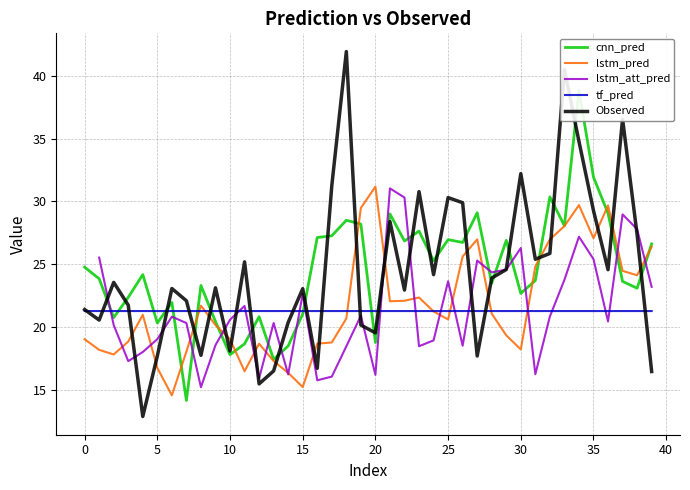

The value of lstm_pred at 20 is 21.5. True or false?

False